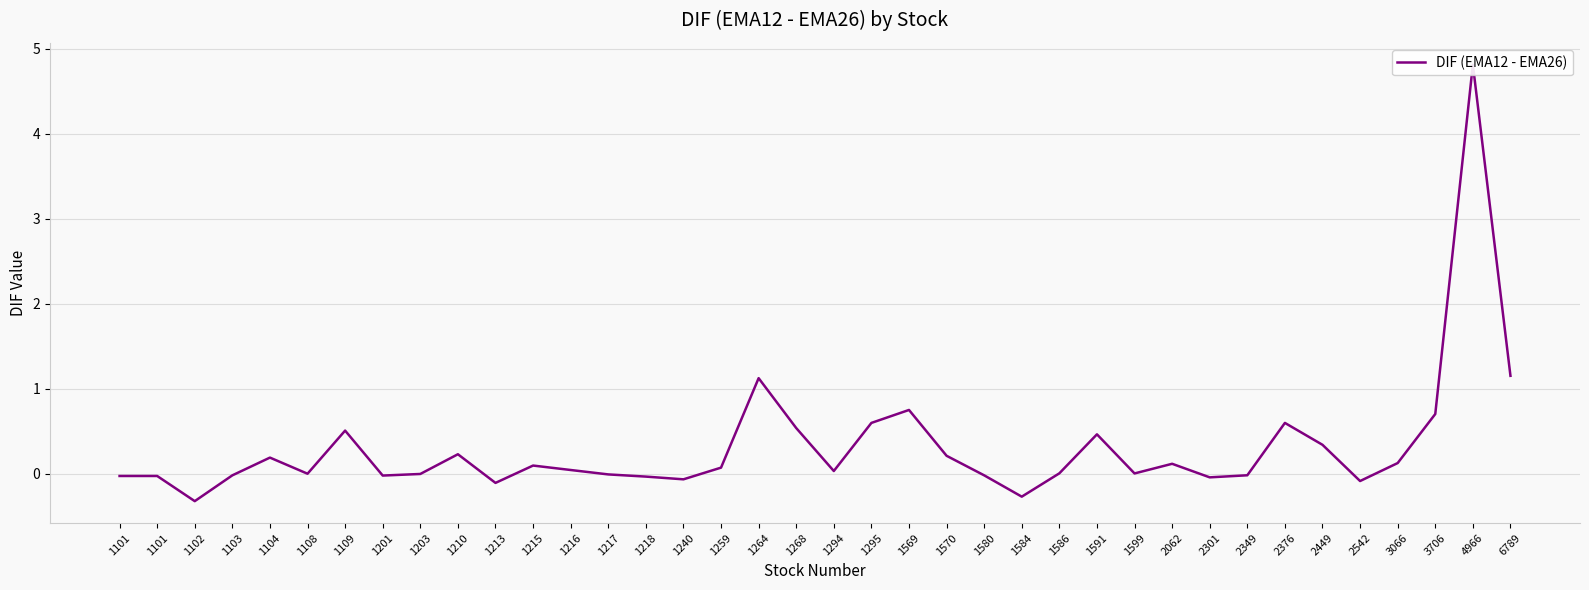

Is this an area chart (filled region under the line)?

No